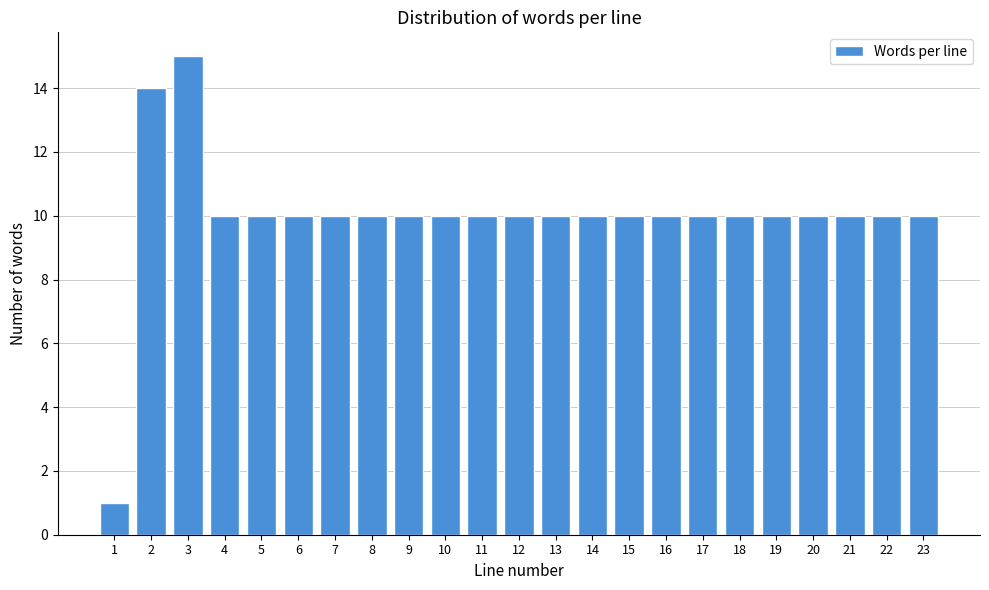

Reading left to right, transcribe all the data shown in this chart.

1=1	2=14	3=15	4=10	5=10	6=10	7=10	8=10	9=10	10=10	11=10	12=10	13=10	14=10	15=10	16=10	17=10	18=10	19=10	20=10	21=10	22=10	23=10